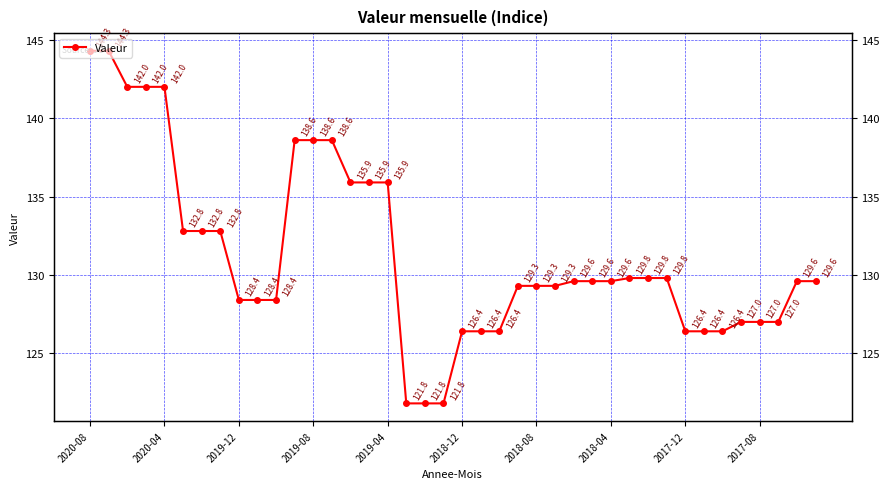

What is the maximum value shown in the chart?

144.3